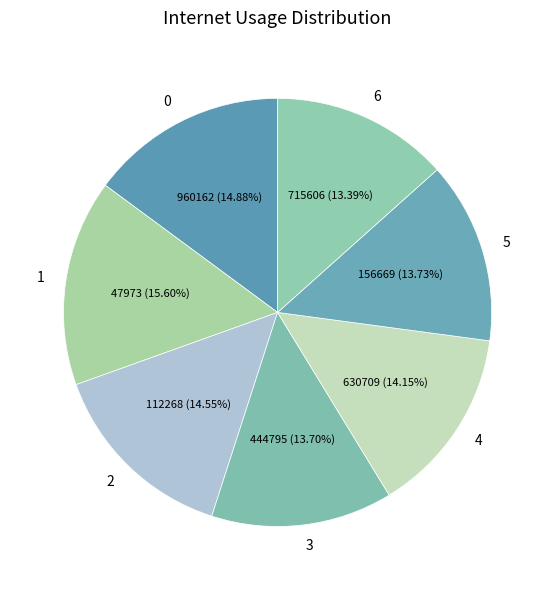

Does any single category account for the majority?

No